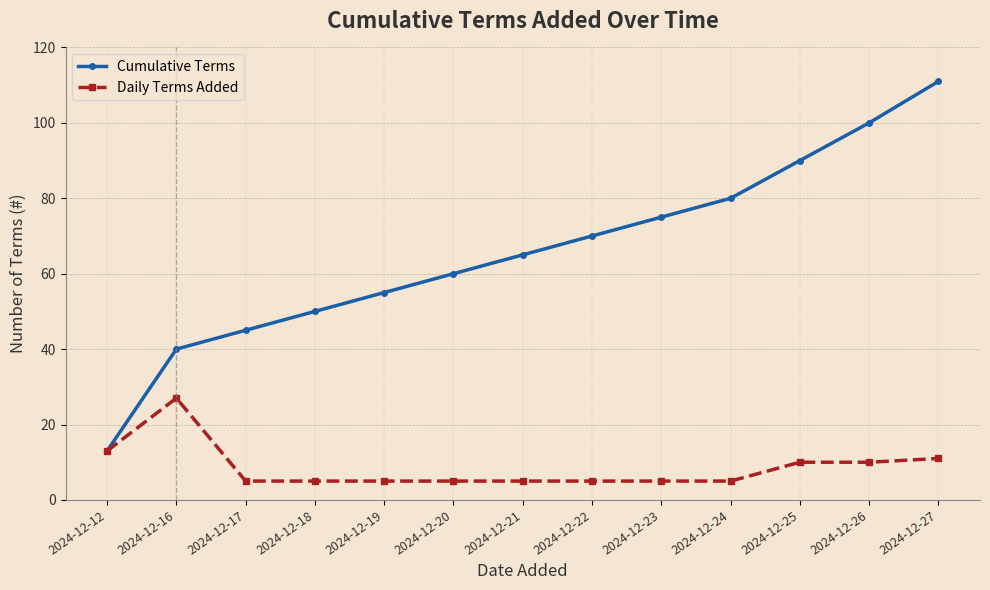

What is the sum of the Daily Terms Added values at 2024-12-26 and 2024-12-17?

15